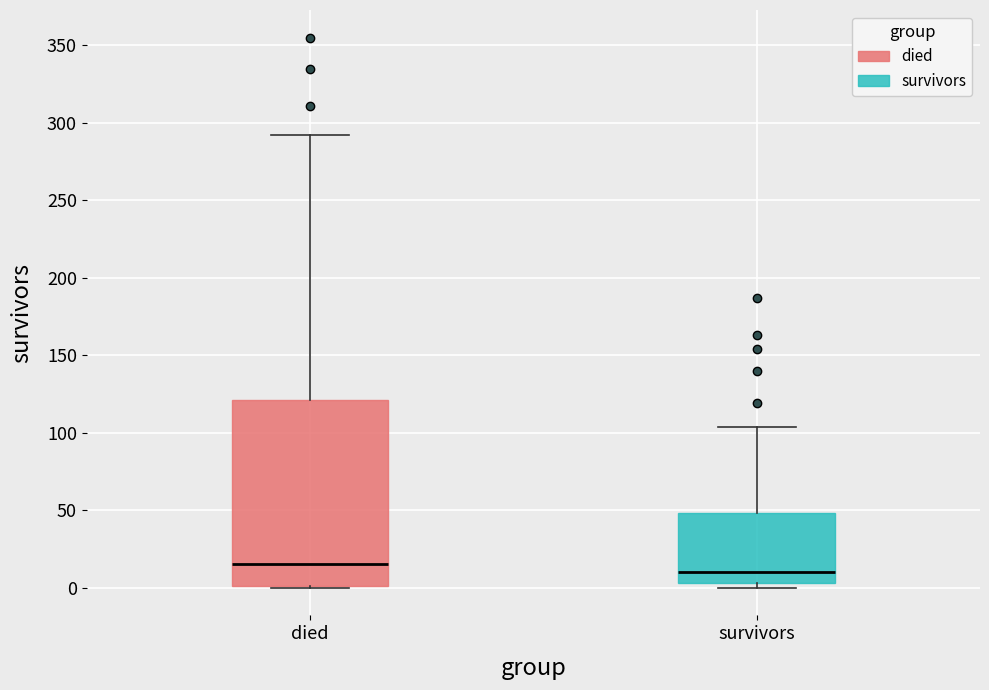

Reading left to right, read every box against the y-axis: the position of its median line, the range the box covers, and the ends of its whiskers. The values are not printed on the chart, so give them approximately, as read against the axis.

died: median 15, box 0 to 120, whiskers 0 to 290
survivors: median 10, box 5 to 50, whiskers 0 to 105